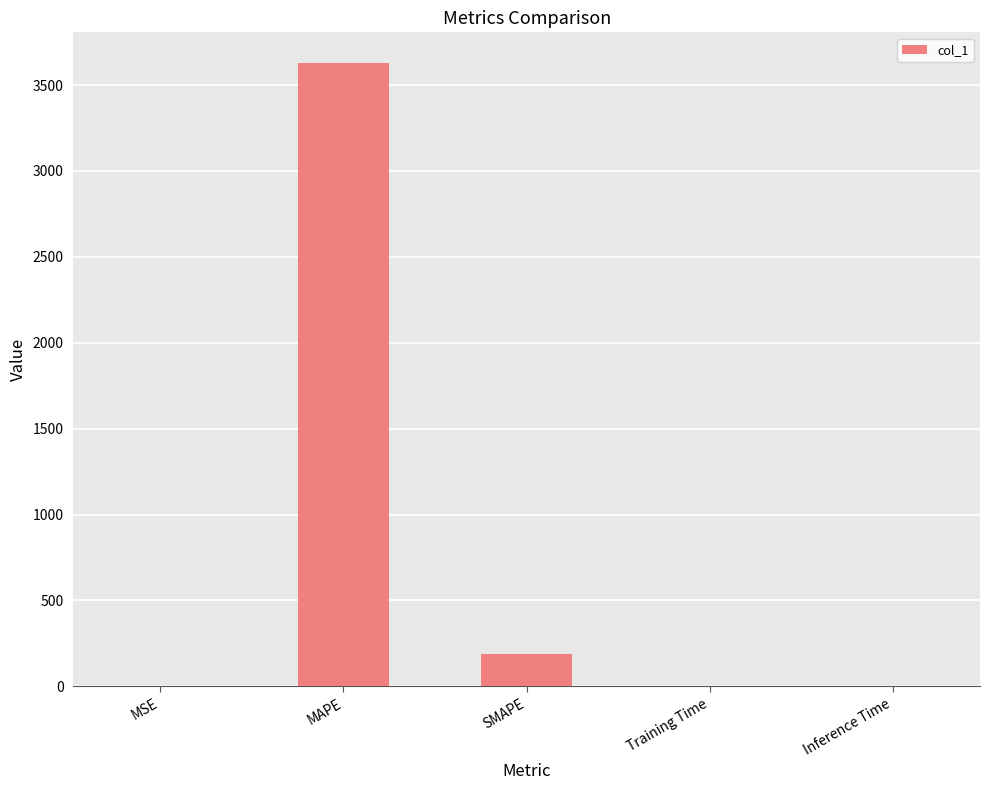

Which label corresponds to the largest value in the chart?

MAPE